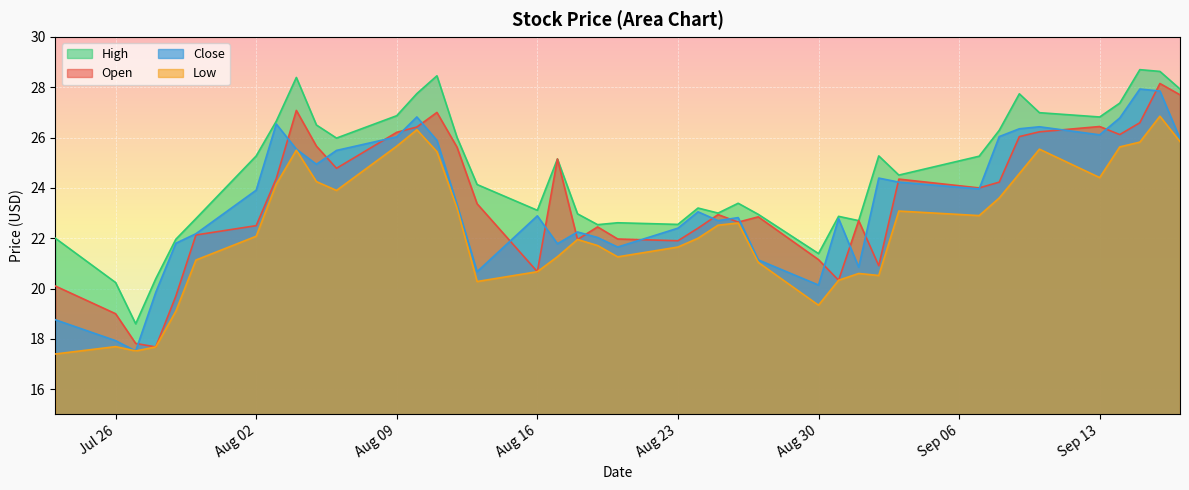

What is the average value of the Open series?

23.5